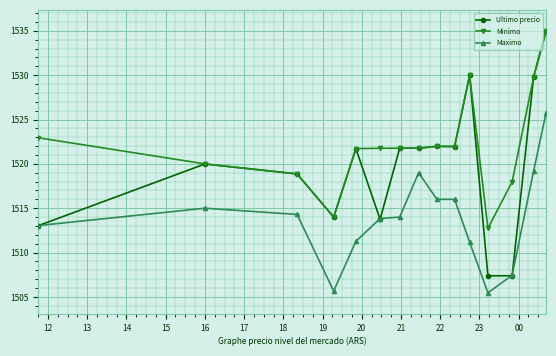

Does the chart have visible grid lines?

Yes